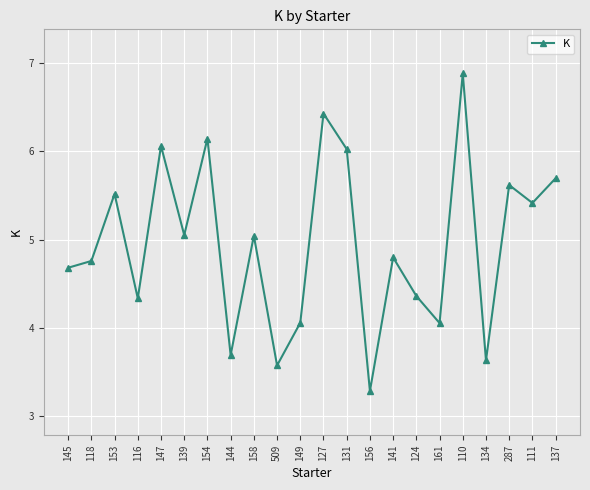

What is the difference between the values at 161 and 509?

0.5